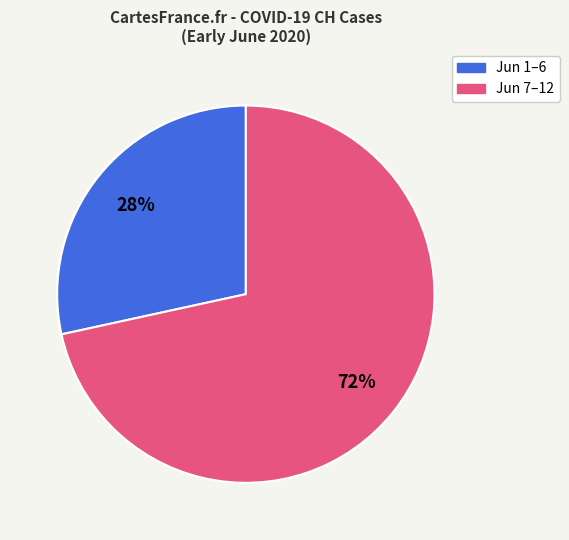

Is there any slice that represents more than half of the pie?

Yes